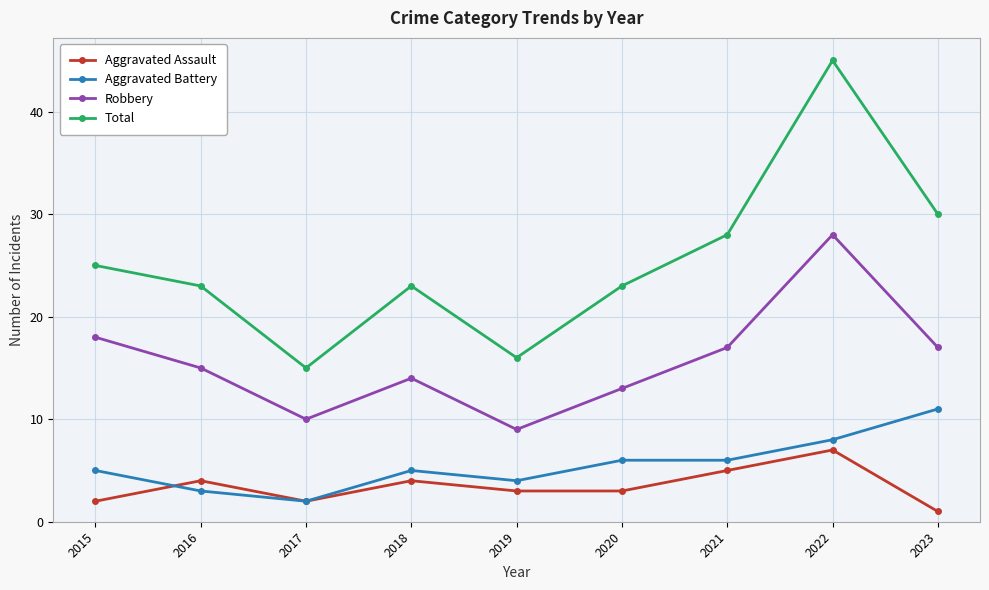

The Total series shows 11 at 2016. True or false?

False